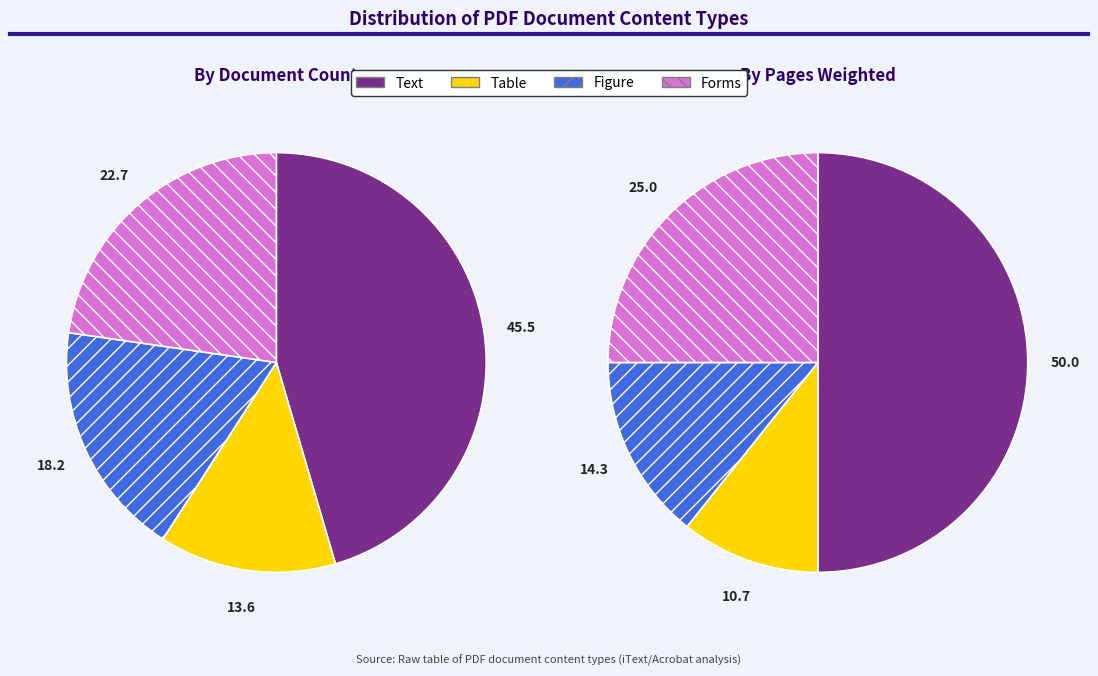

Is there any slice that represents more than half of the pie?

No